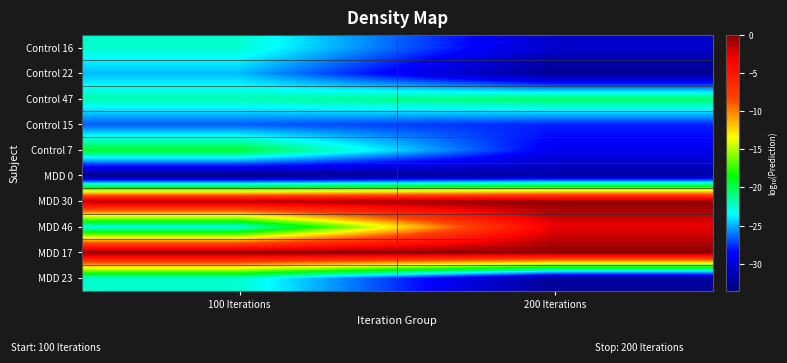

Rank the series by their maximum value, from highest to lowest.

MDD 17, MDD 30, MDD 46, Control 7, Control 47, Control 16, MDD 23, Control 22, Control 15, MDD 0